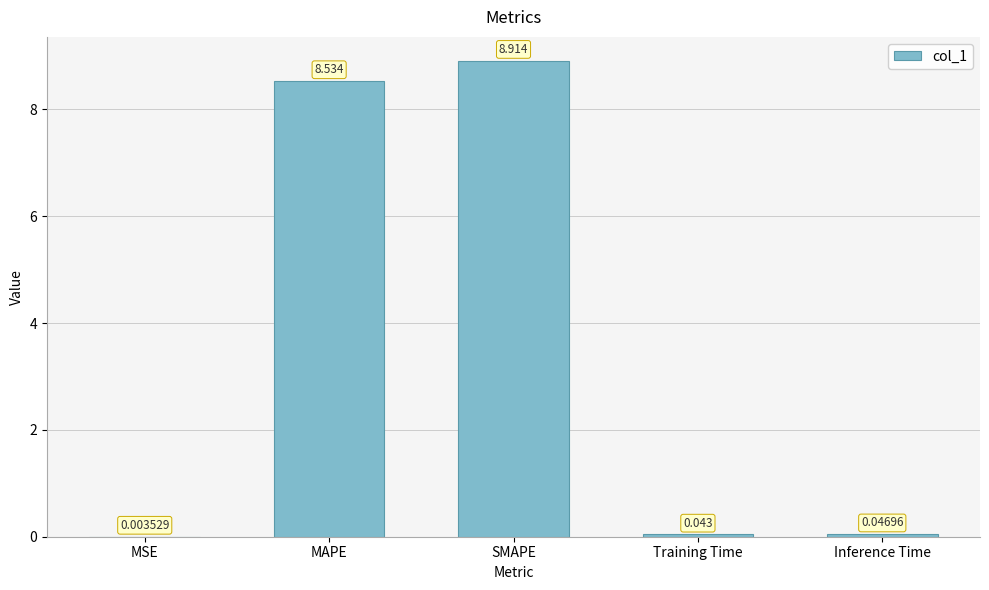

Which category has the highest value across all series?

SMAPE